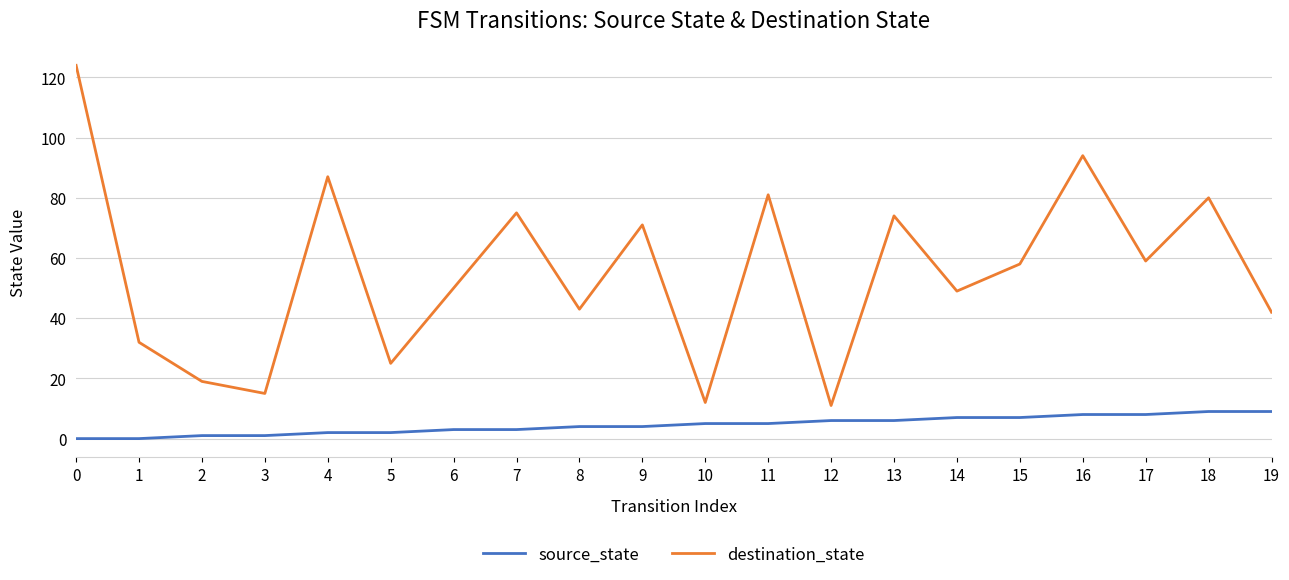

Rank the series at 8 from highest to lowest value.

destination_state, source_state